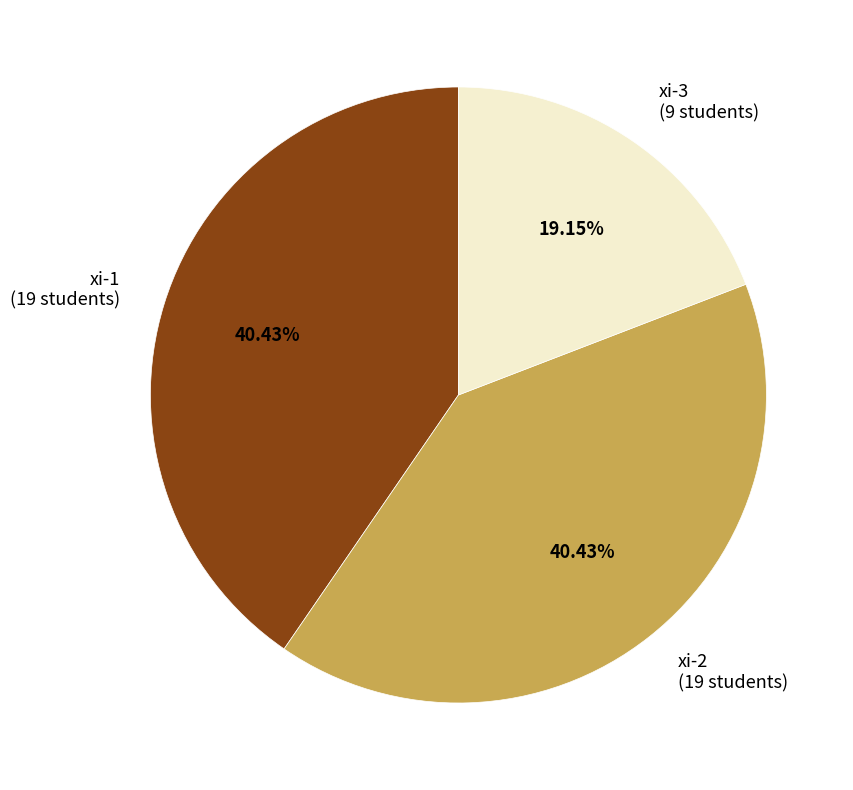

Approximately how many times larger is the value at xi-1 compared to xi-2?

1.0